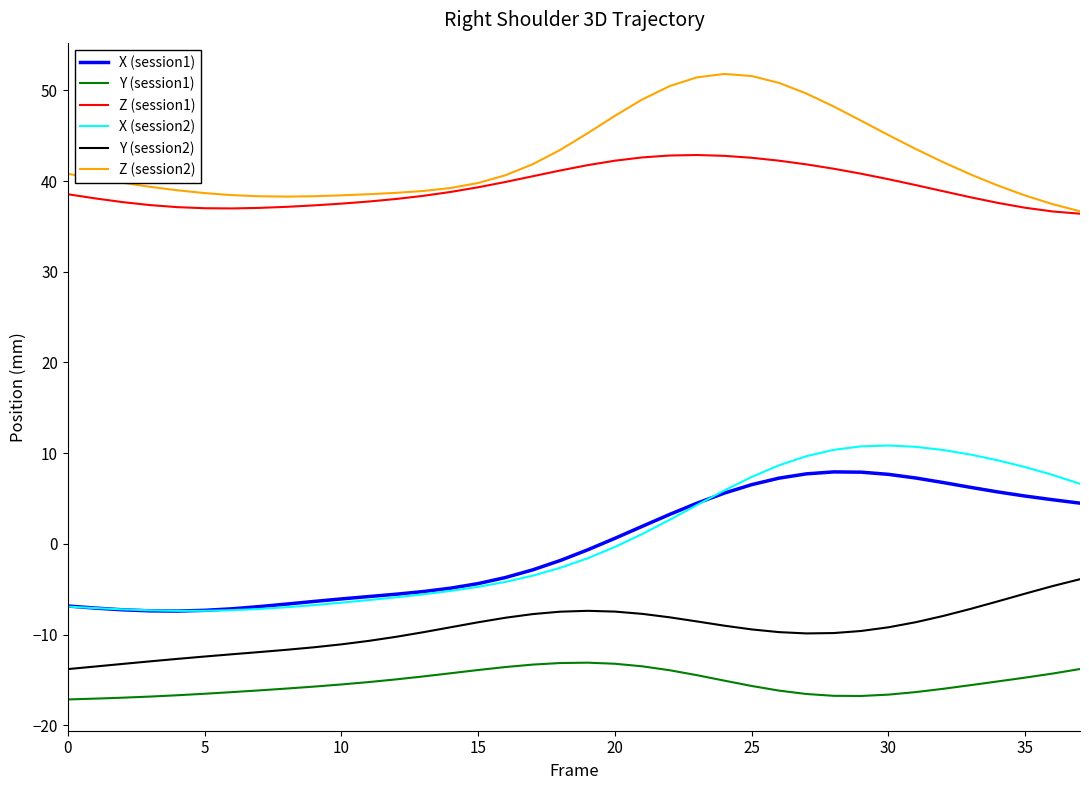

True or false: X (session1) and Y (session2) intersect in this chart.

False